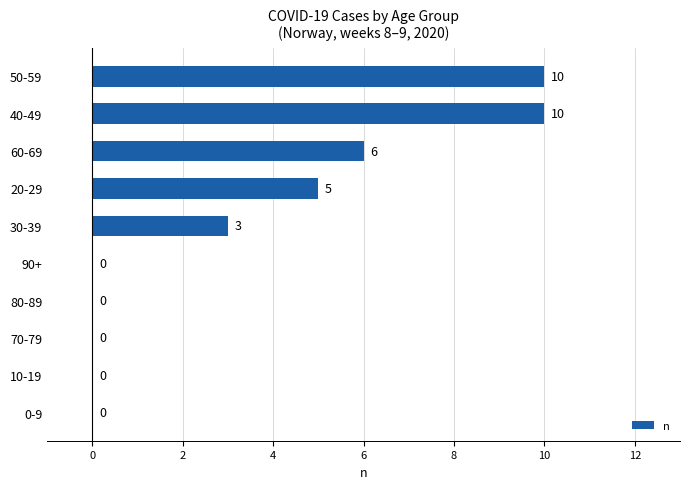

Is it true that the value at 10-19 is -5?

False